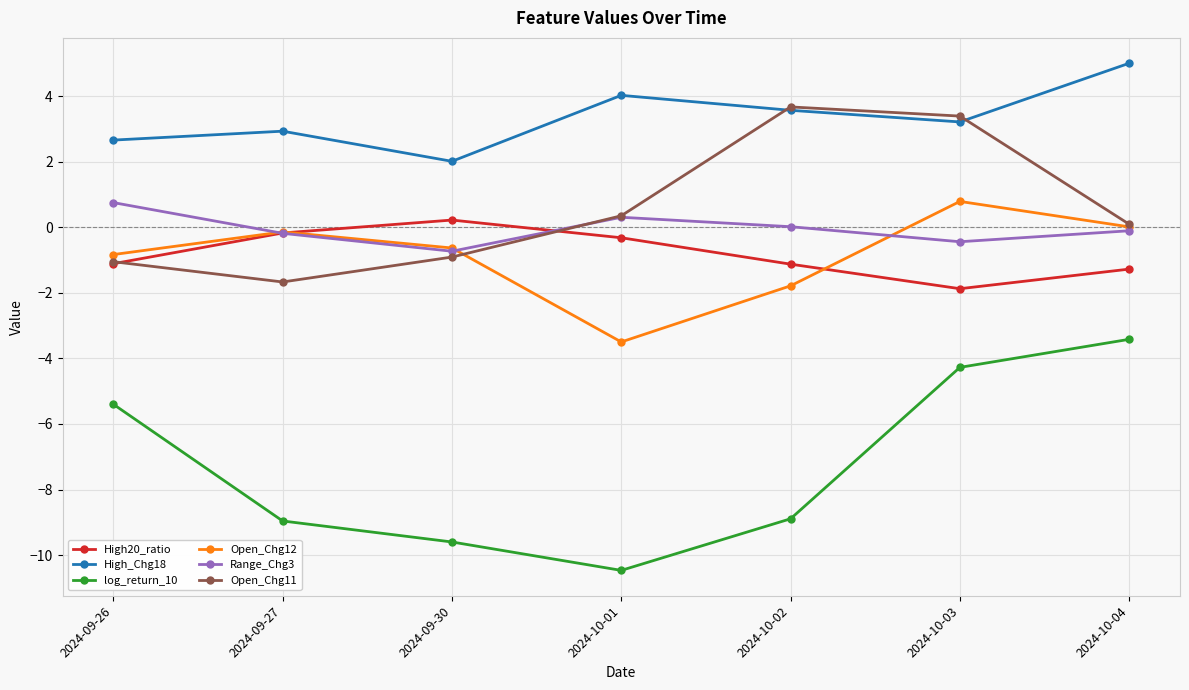

What is the label of the 6th point from the right?

2024-09-27